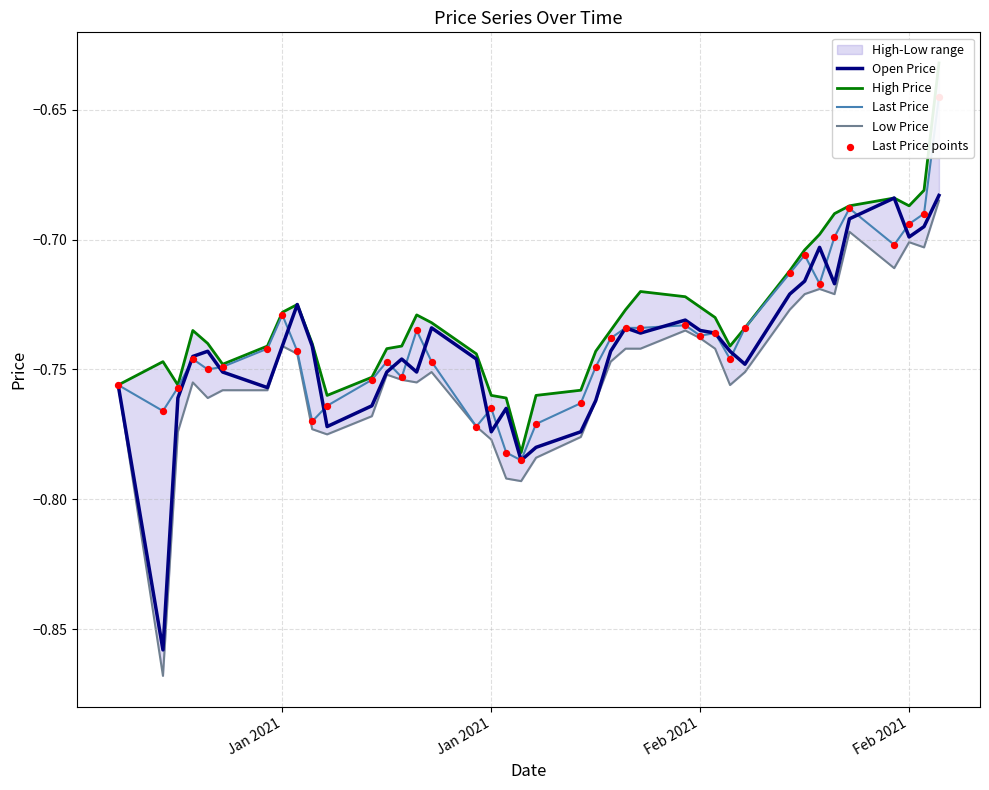

Which series has the widest spread of Y values?

Low Price